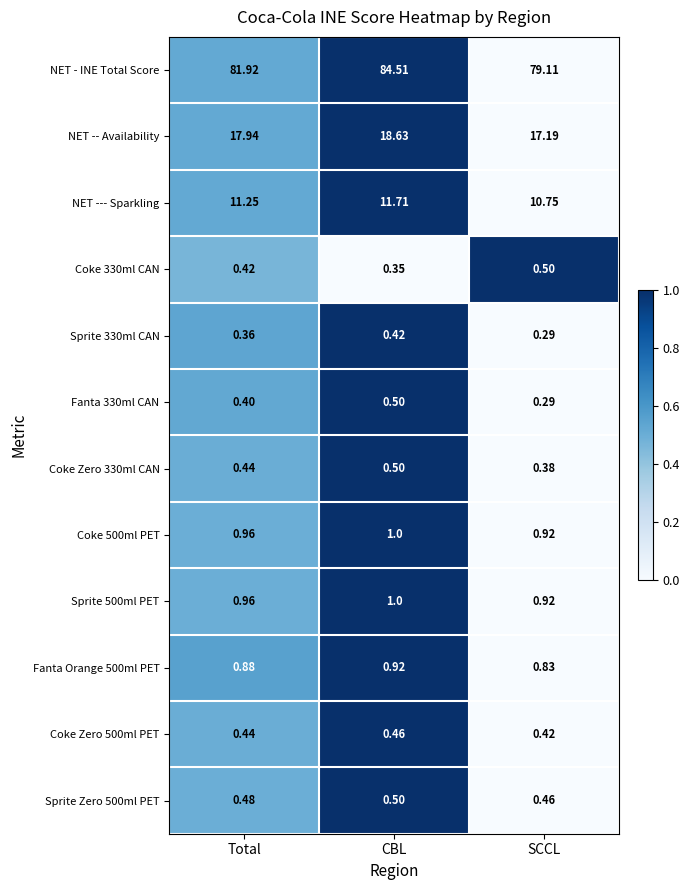

What is the maximum value shown in the chart?

84.5